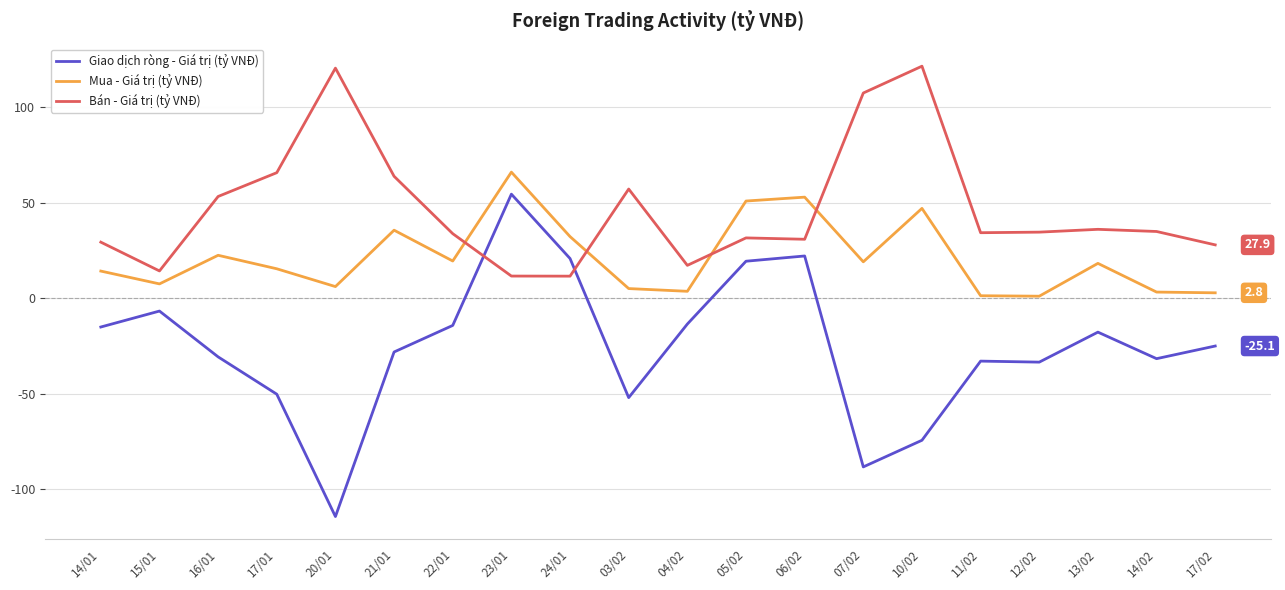

Which category has the lowest value across all series?

20/01